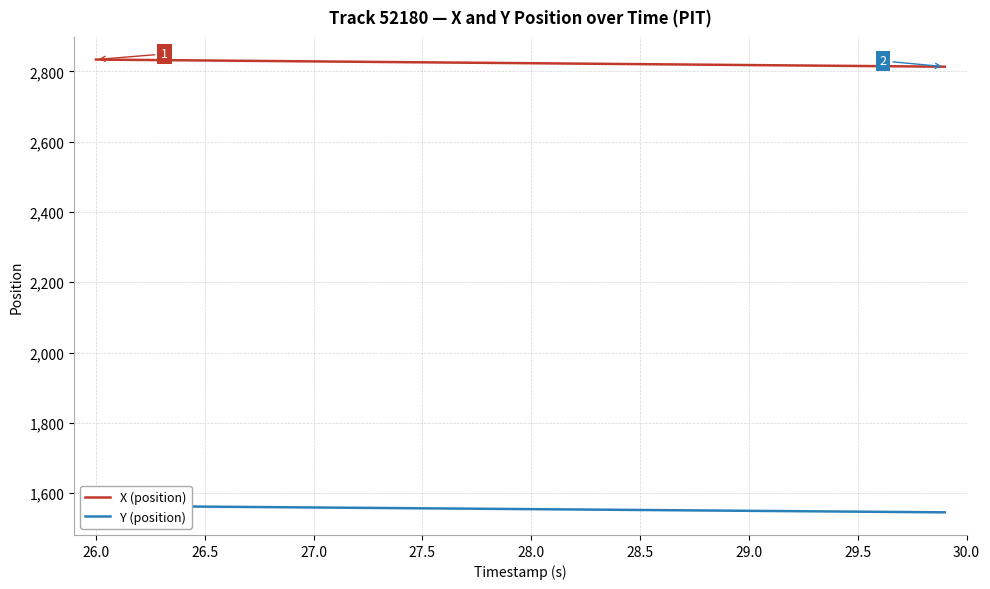

Which series has the largest total across all categories?

X (position)